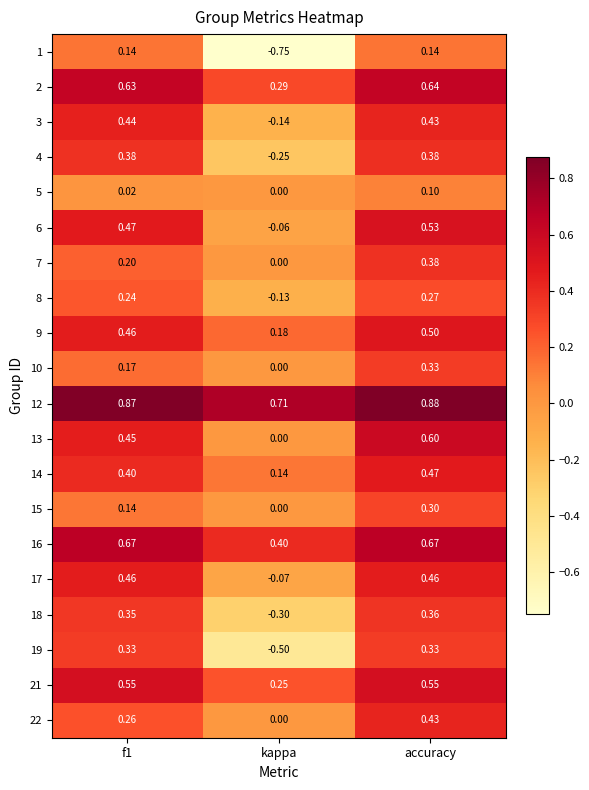

What is the difference between the highest and lowest values at accuracy?

0.8